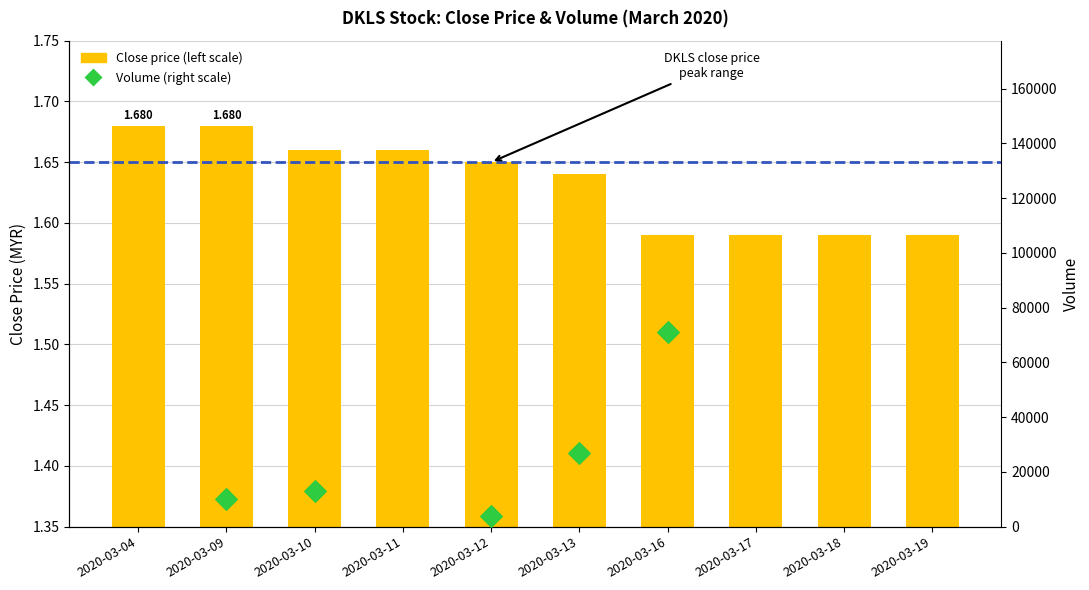

What is the ratio of the value at 2020-03-12 to the value at 2020-03-18?

1.0